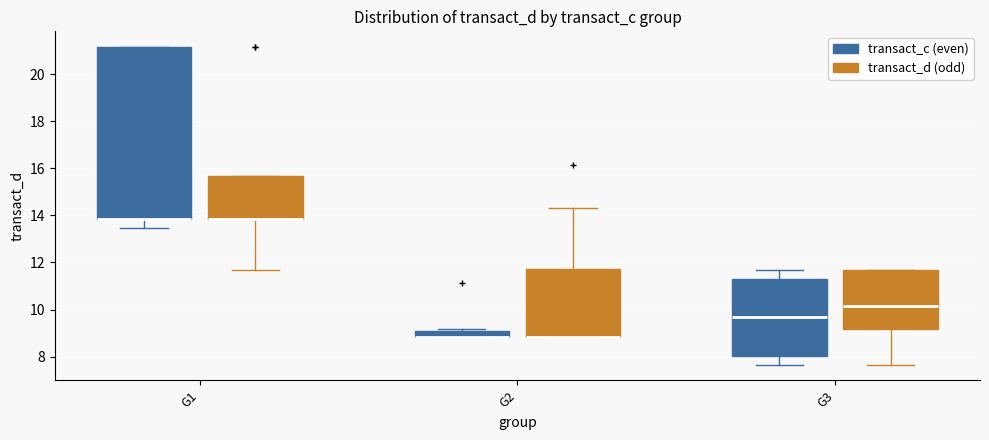

Which box is the tallest, from its lower edge to its upper edge?

G1 (transact_c (even))